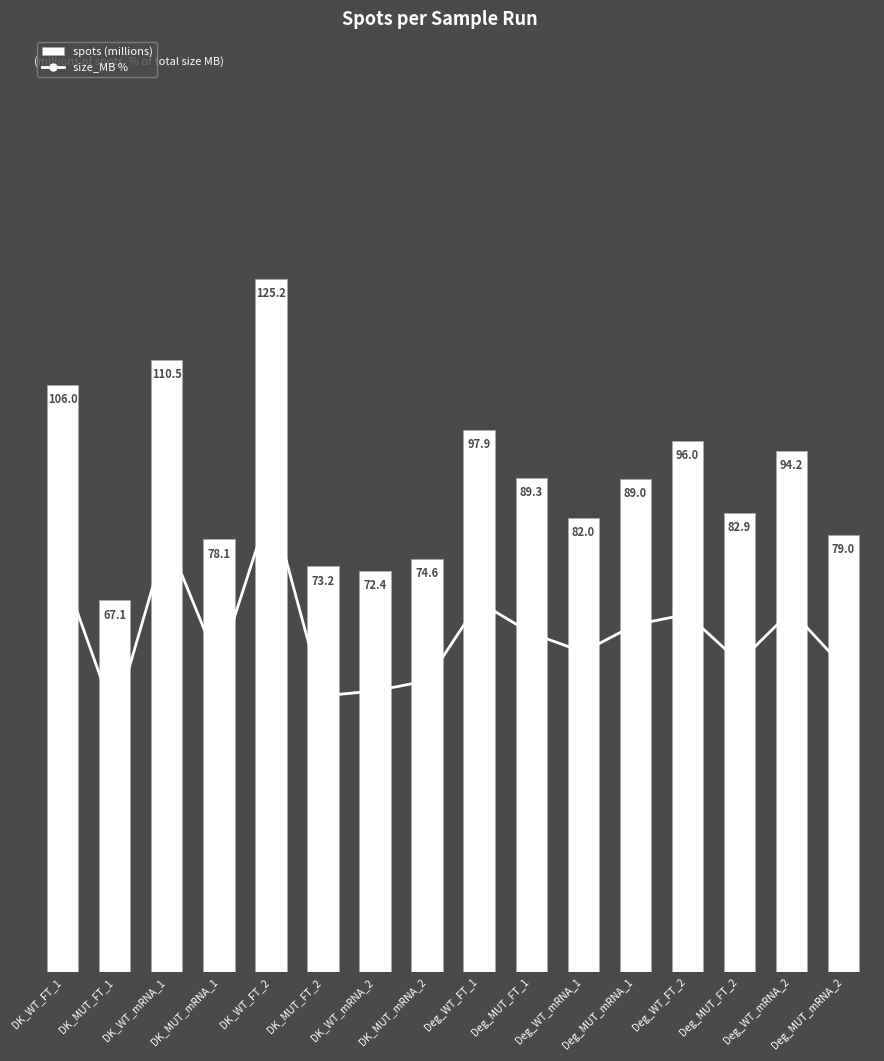

How many values in the spots (millions) series exceed 89?

8